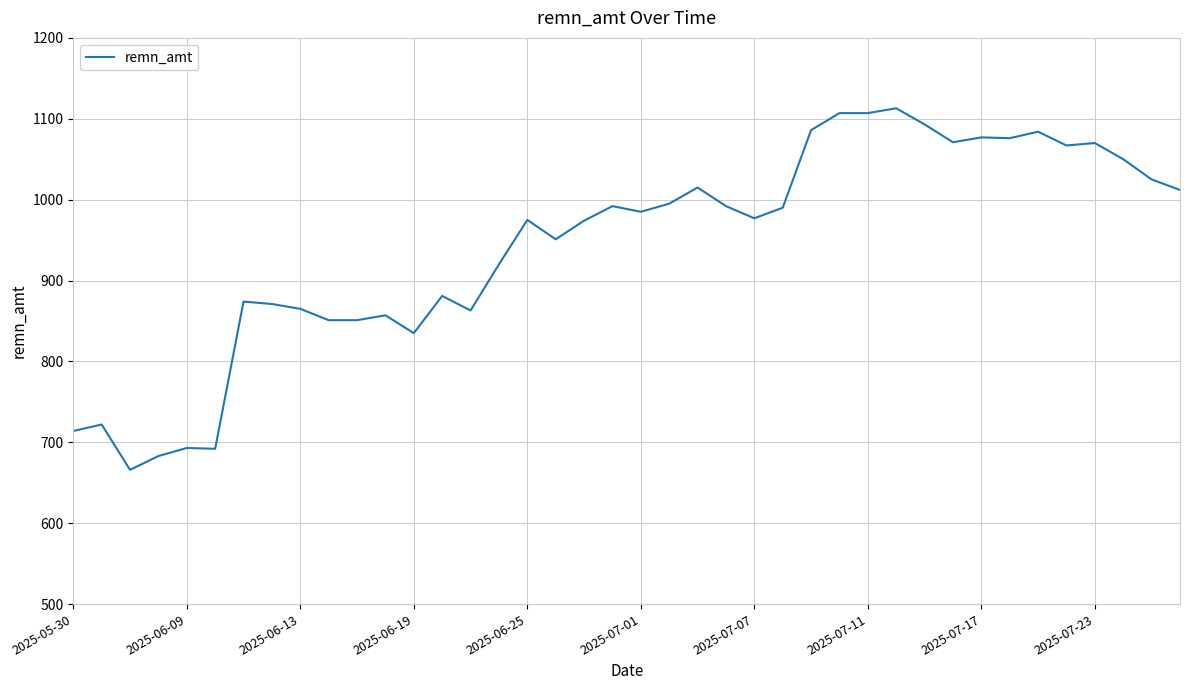

What is the maximum value shown in the chart?

1113